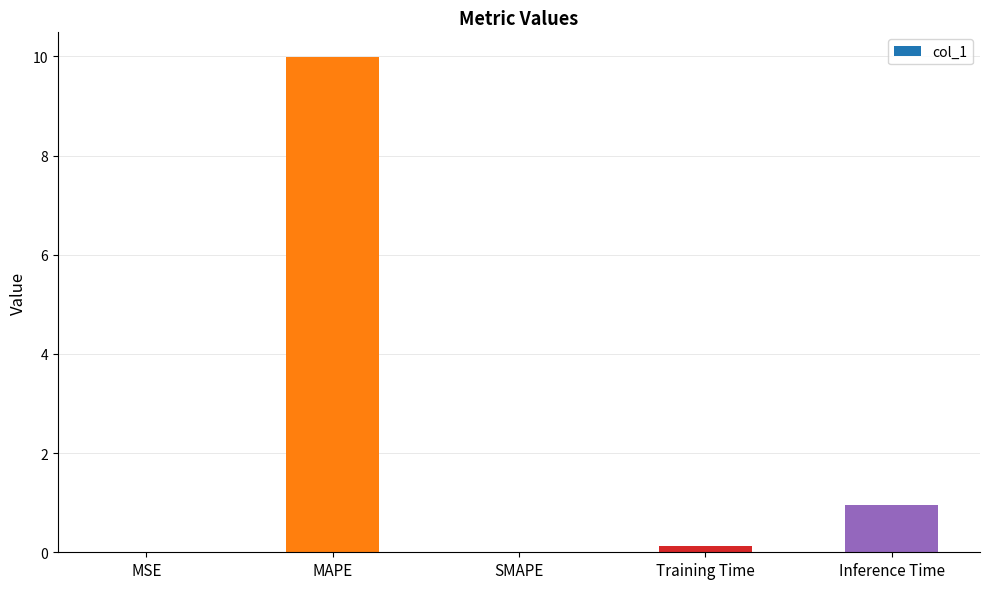

Which category has the highest value across all series?

MAPE